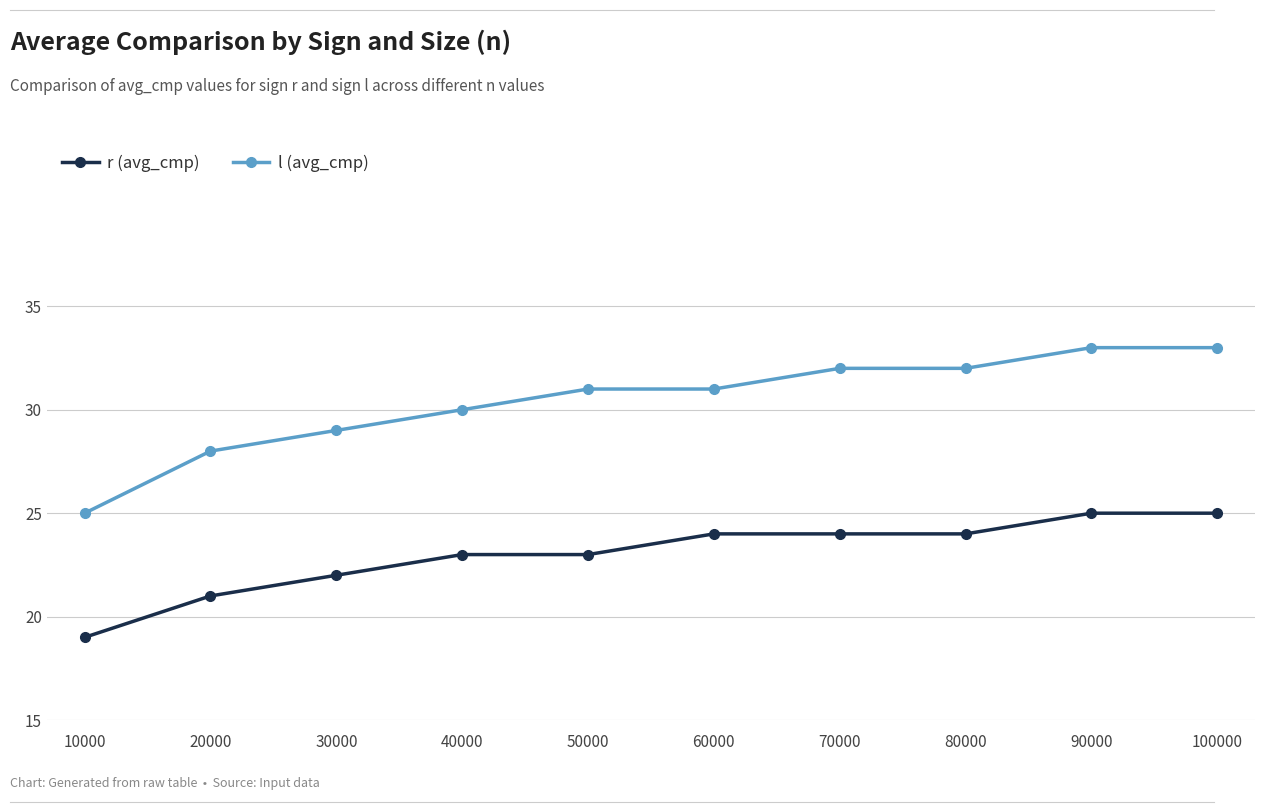

Which category has the lowest value in the r (avg_cmp) series?

10000